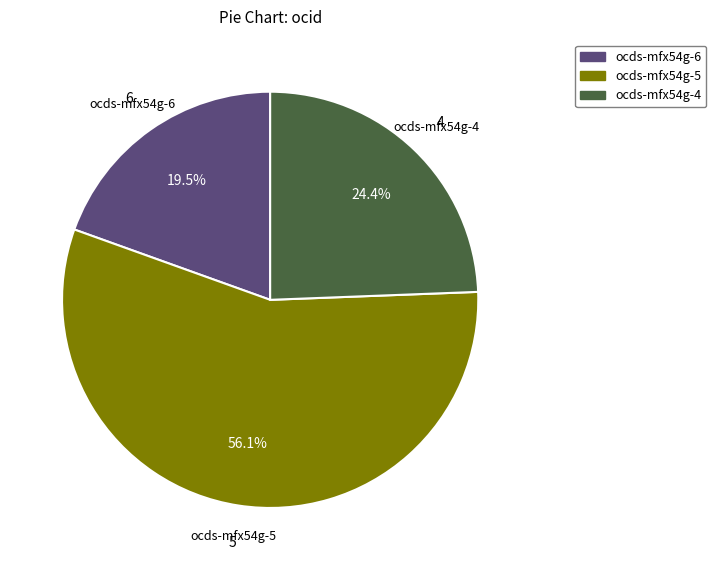

Count the number of slices in the pie.

3